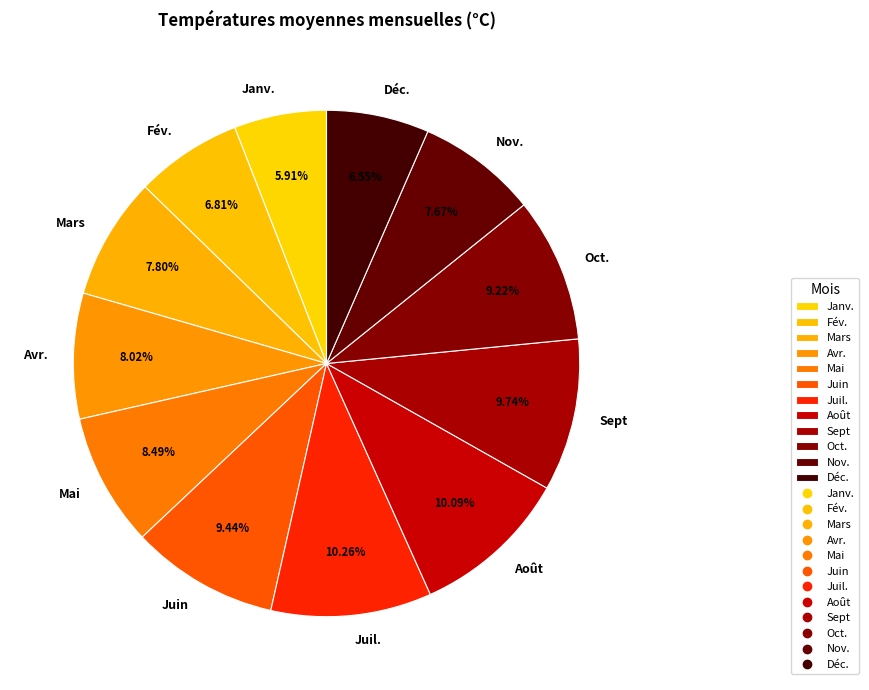

To the nearest percent, what is the combined percentage of Avr. and Juin?

17%